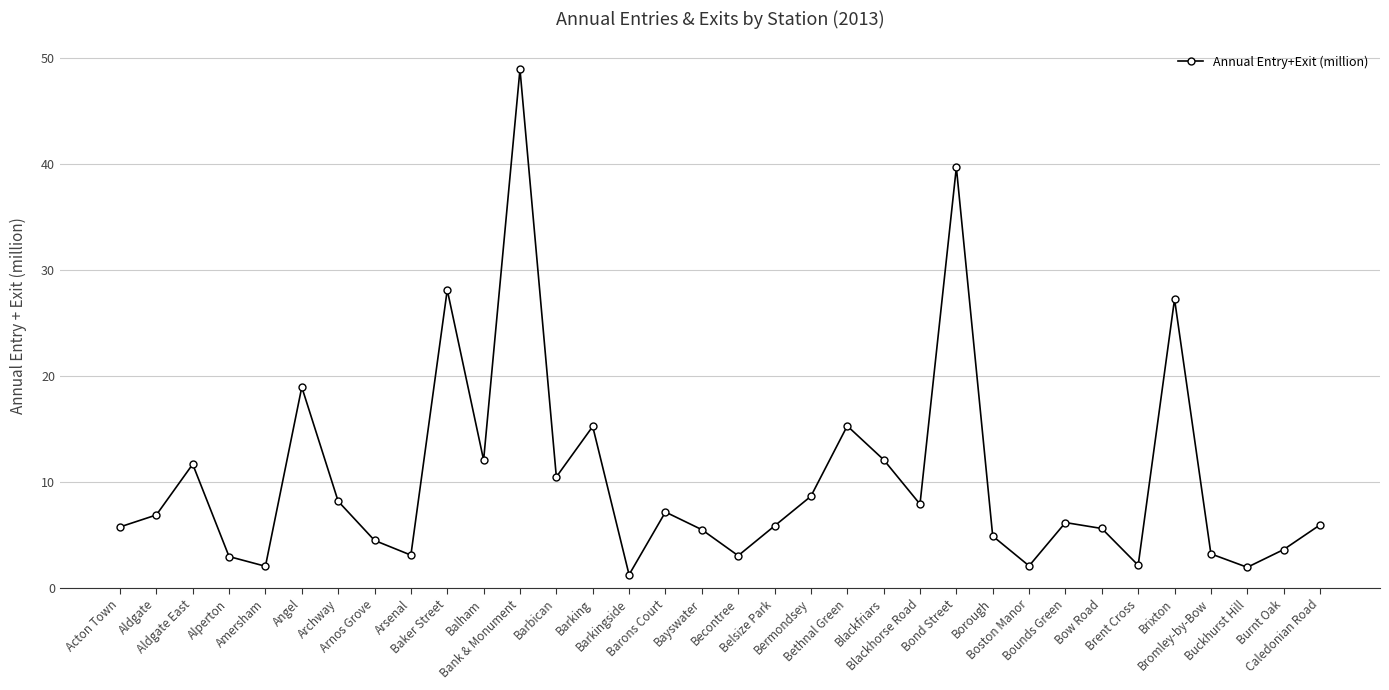

The chart shows a value of 10.4 at Blackhorse Road. True or false?

False